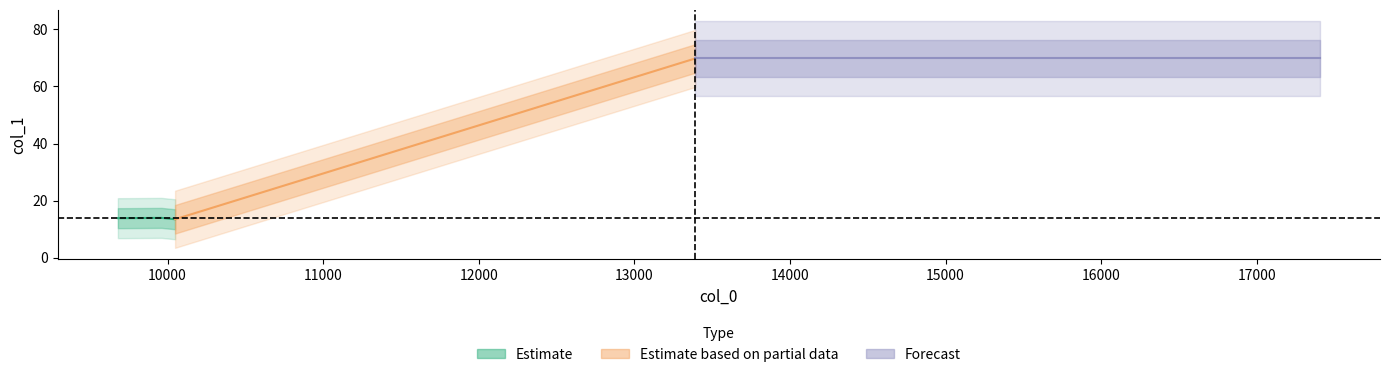

What is the label of the 2nd point from the left?

9715.28